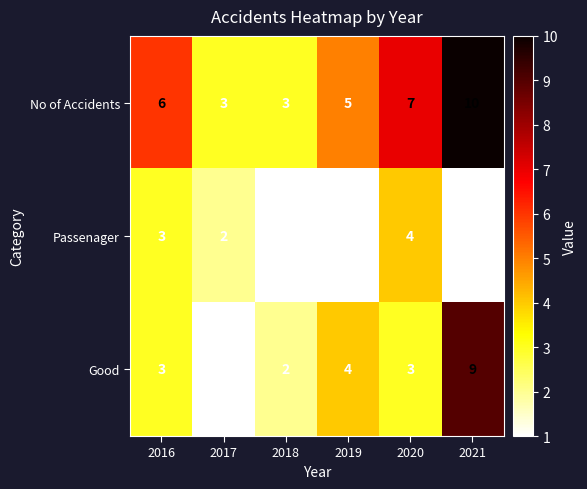

At how many categories does at least one series exceed 4?

4